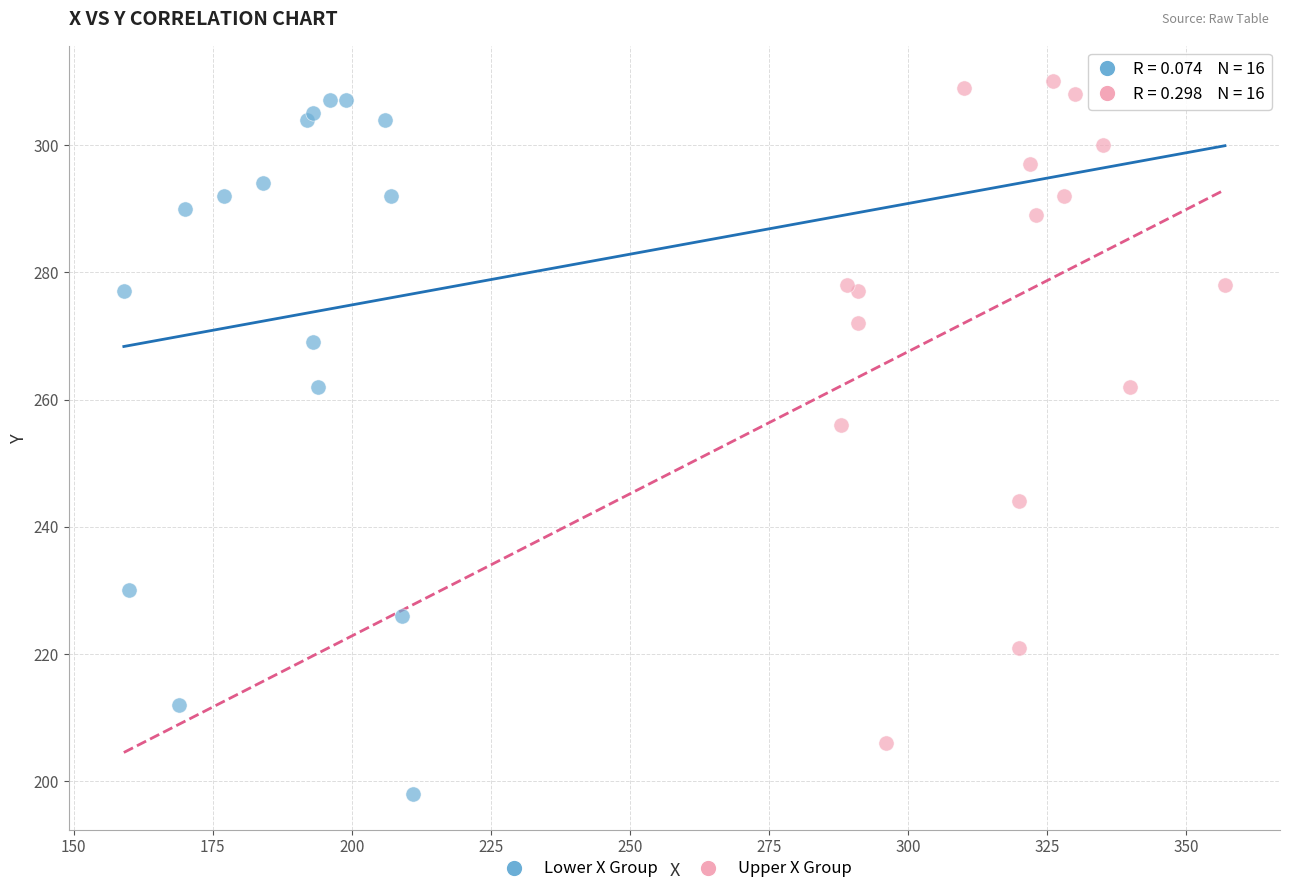

What are all the series names shown in the legend?

Lower X Group, Upper X Group